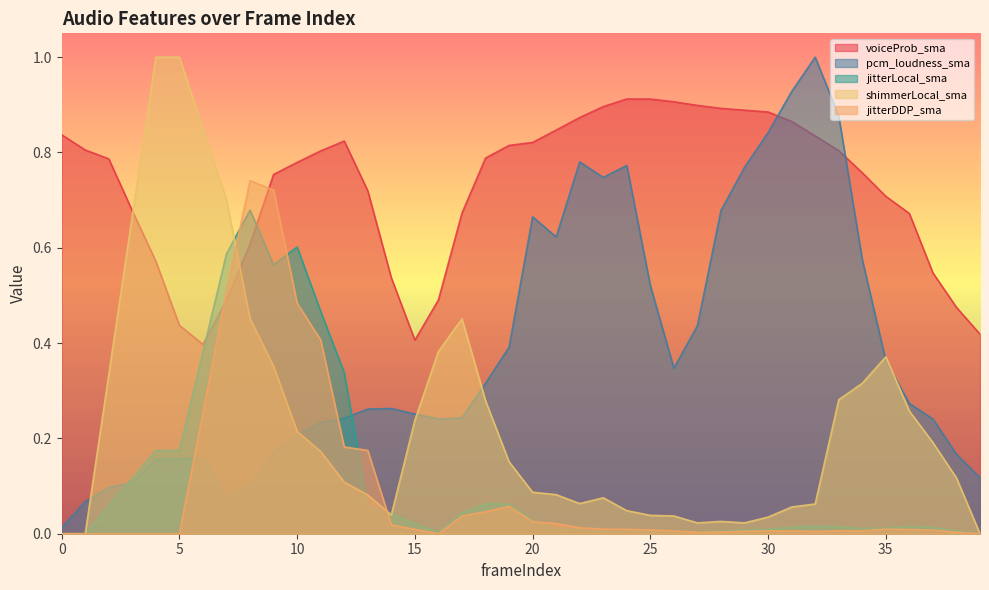

After their last crossing, which series has the higher values: pcm_loudness_sma or shimmerLocal_sma?

pcm_loudness_sma